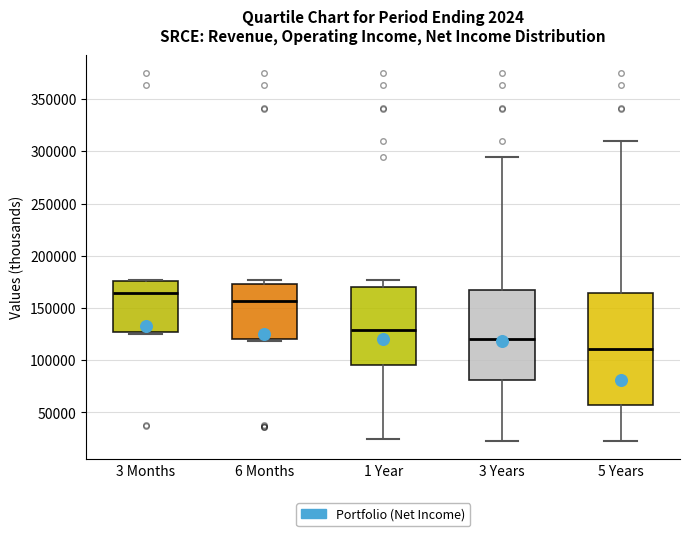

Where is the lower edge of the box for 5 Years on the y-axis? The values are not printed on the chart, so give them approximately, as read against the axis.

55000